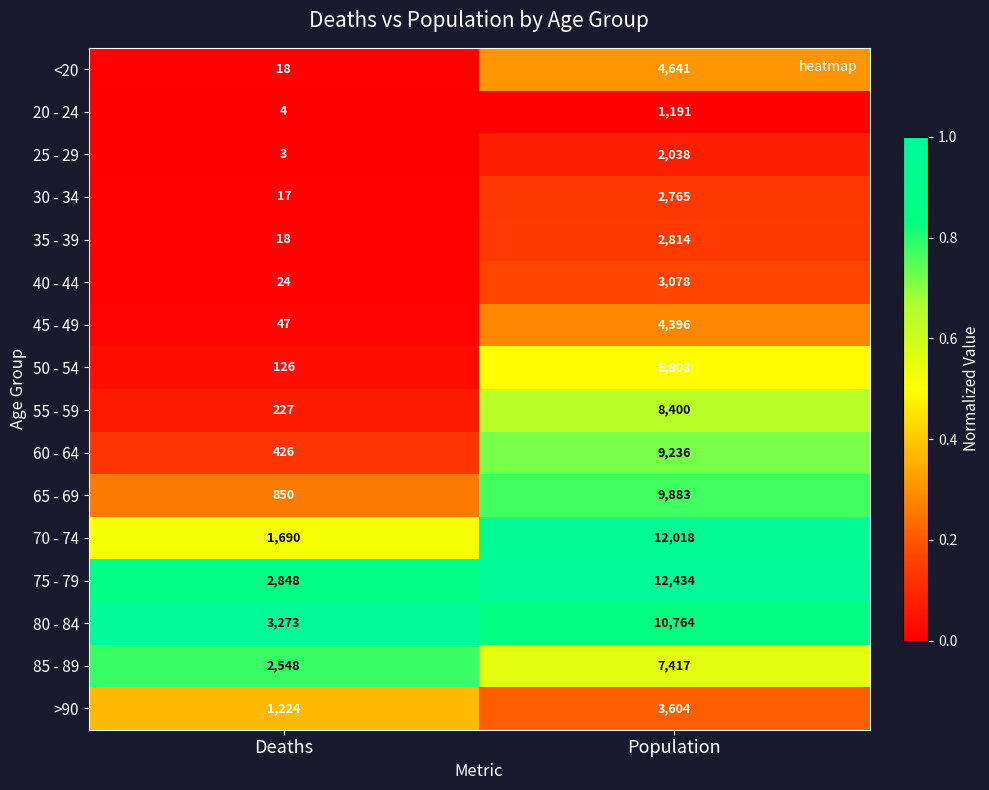

What is the difference between the highest and lowest values at Deaths?

3270